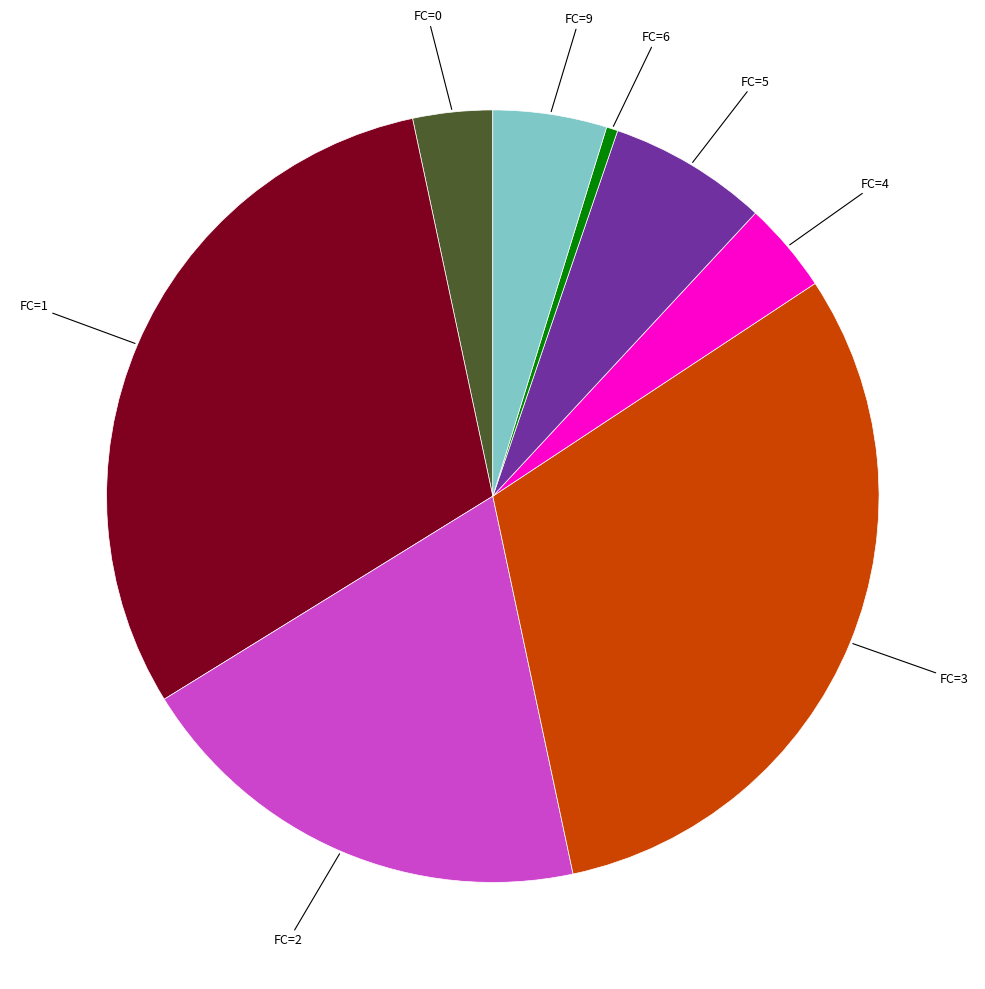

Is there a majority slice in this chart?

No